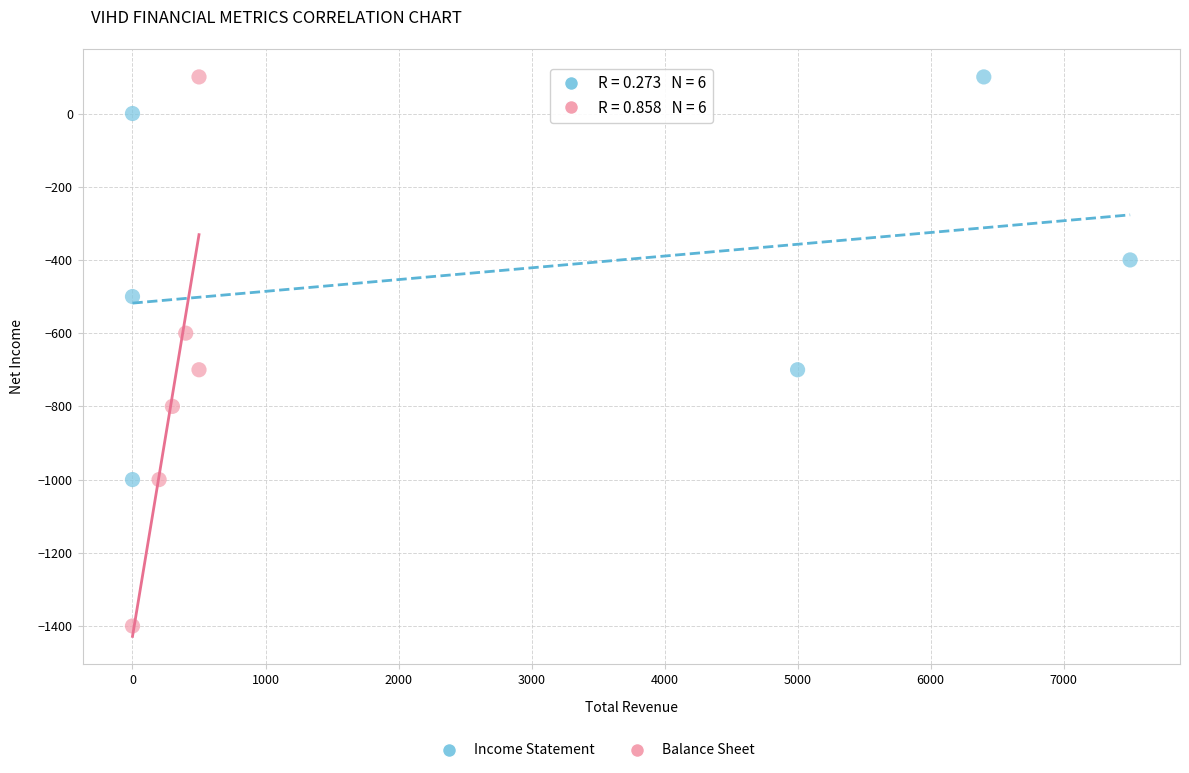

Which series reaches the minimum Y coordinate?

Balance Sheet